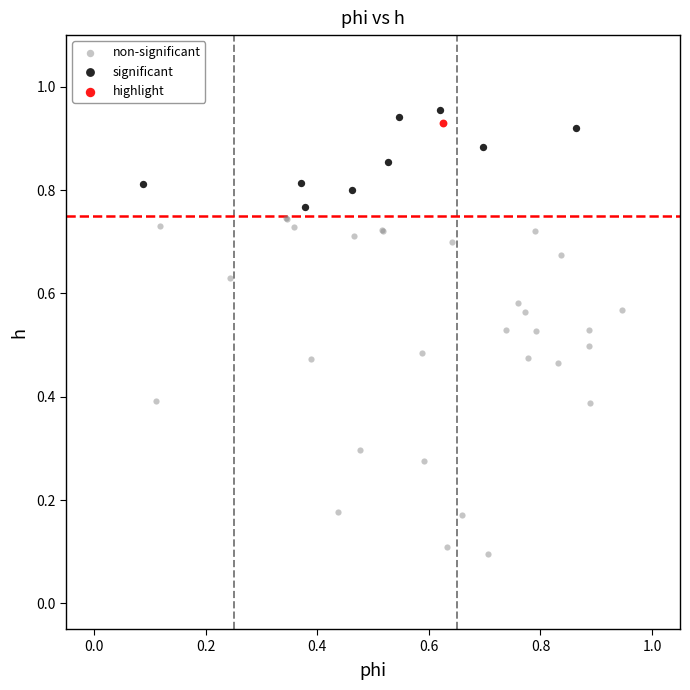

What are all the series names shown in the legend?

non-significant, significant, highlight